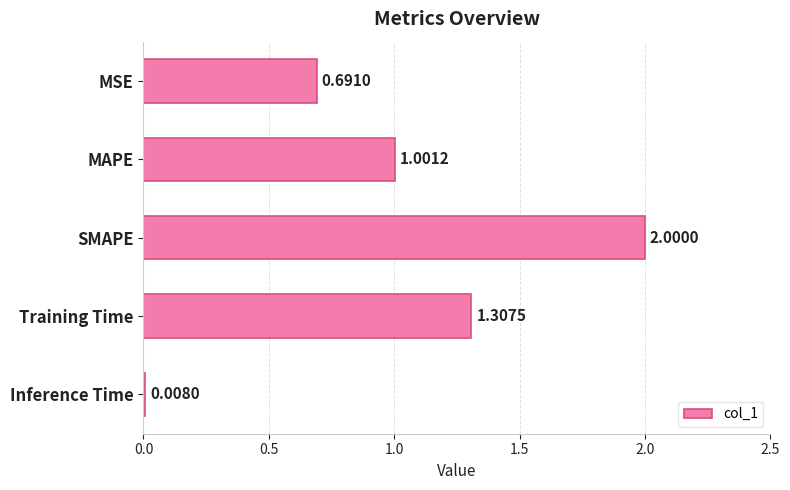

Rank the categories by value from lowest to highest.

Inference Time, MSE, MAPE, Training Time, SMAPE